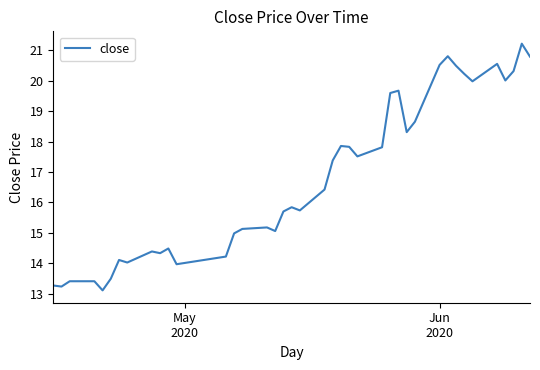

What is the minimum value shown in the chart?

13.1